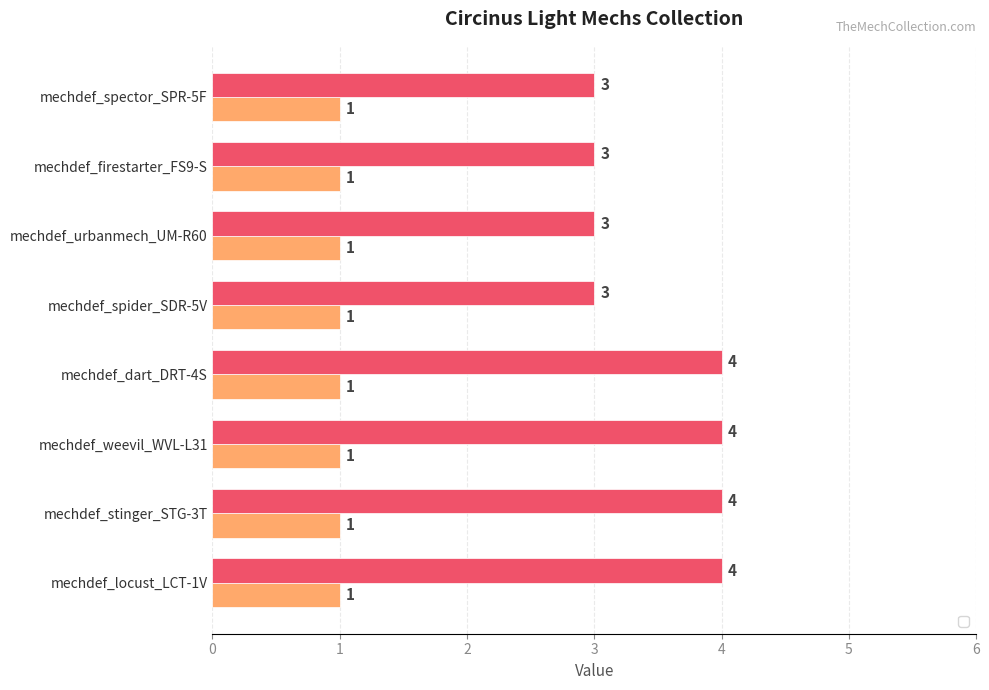

How many data points are less than 4?

4